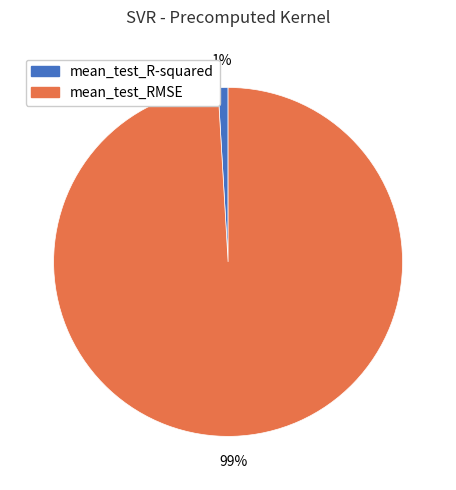

Is it true that mean_test_R-squared is 1% of the pie?

True